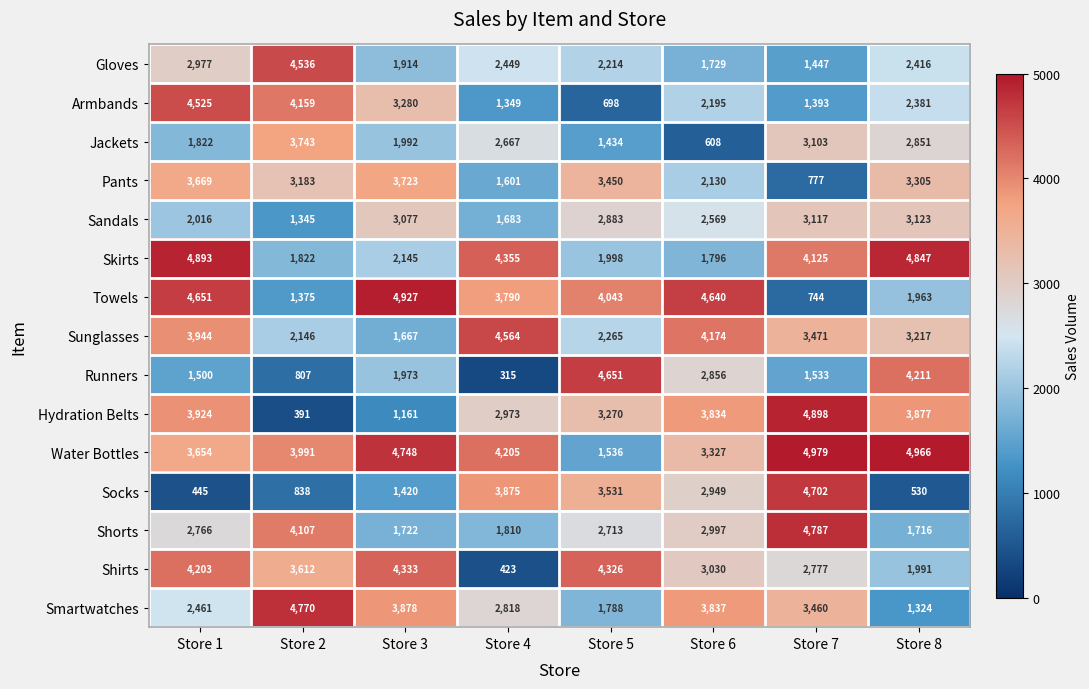

The value of Shirts at Store 4 is 423. True or false?

True